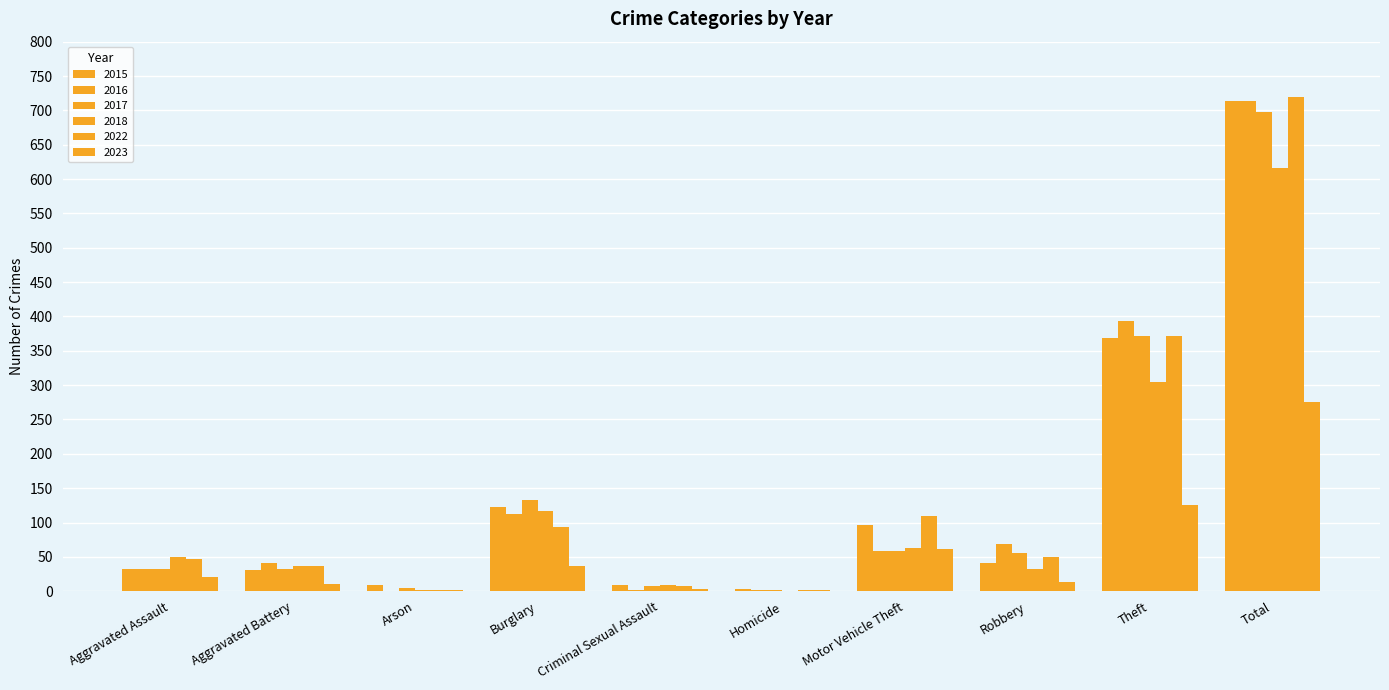

Count the number of data series in this chart.

6